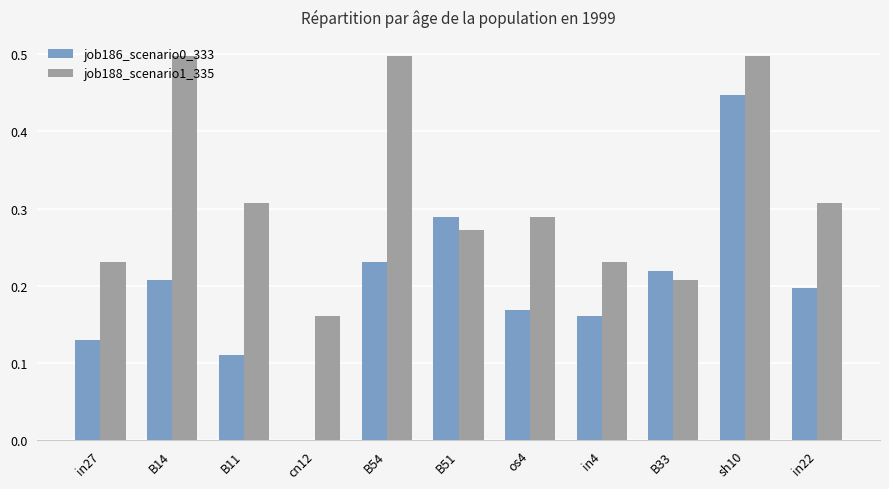

The job186_scenario0_333 series shows 0.1 at B51. True or false?

False